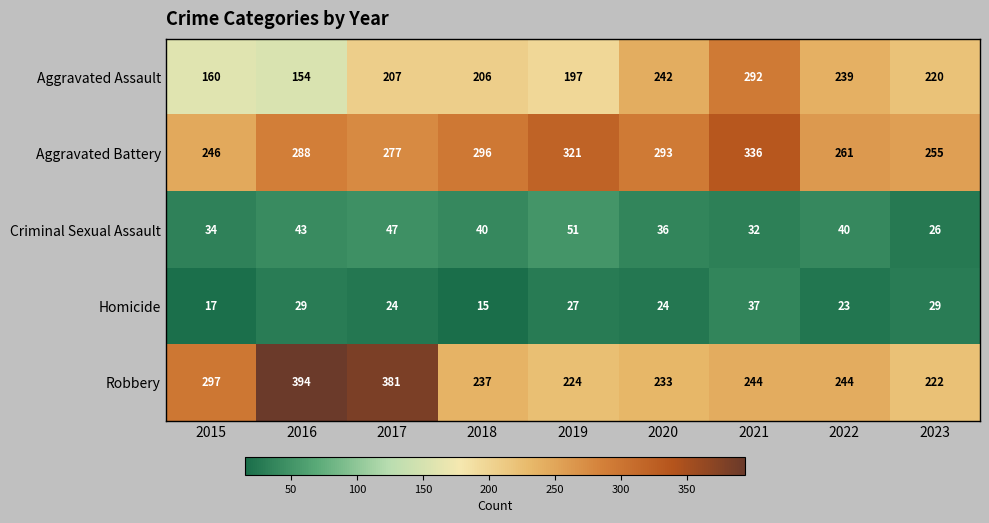

At 2023, list the series in order from largest to smallest.

Aggravated Battery, Robbery, Aggravated Assault, Homicide, Criminal Sexual Assault